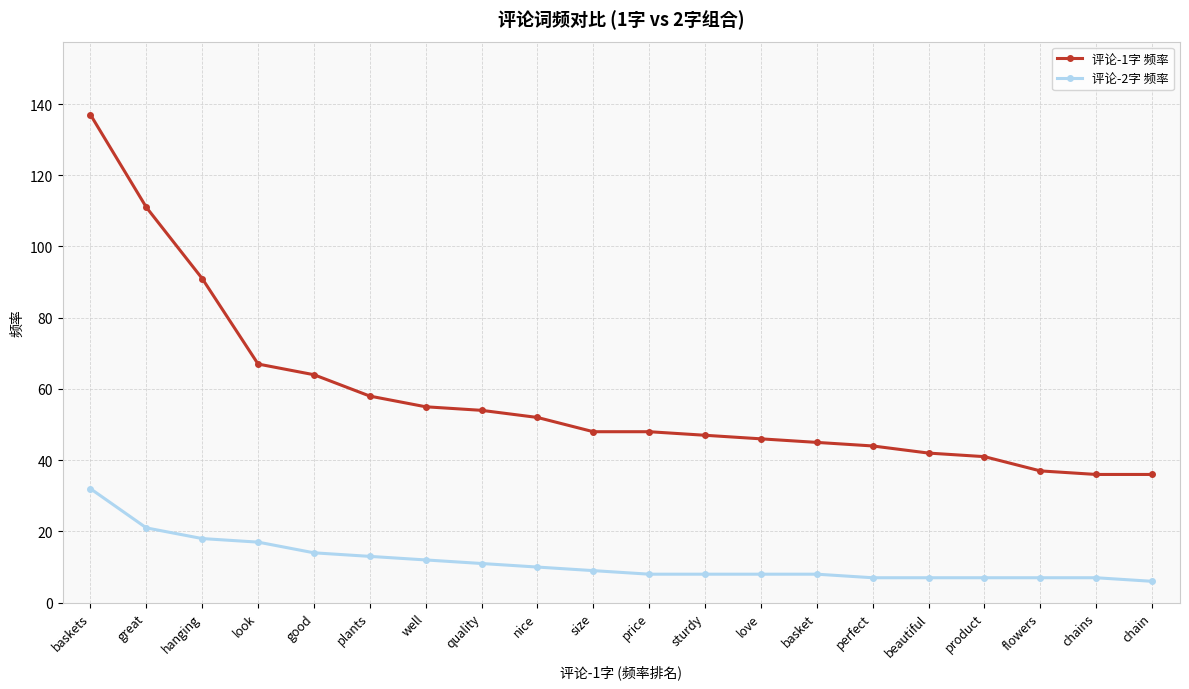

Which category has the highest value across all series?

baskets